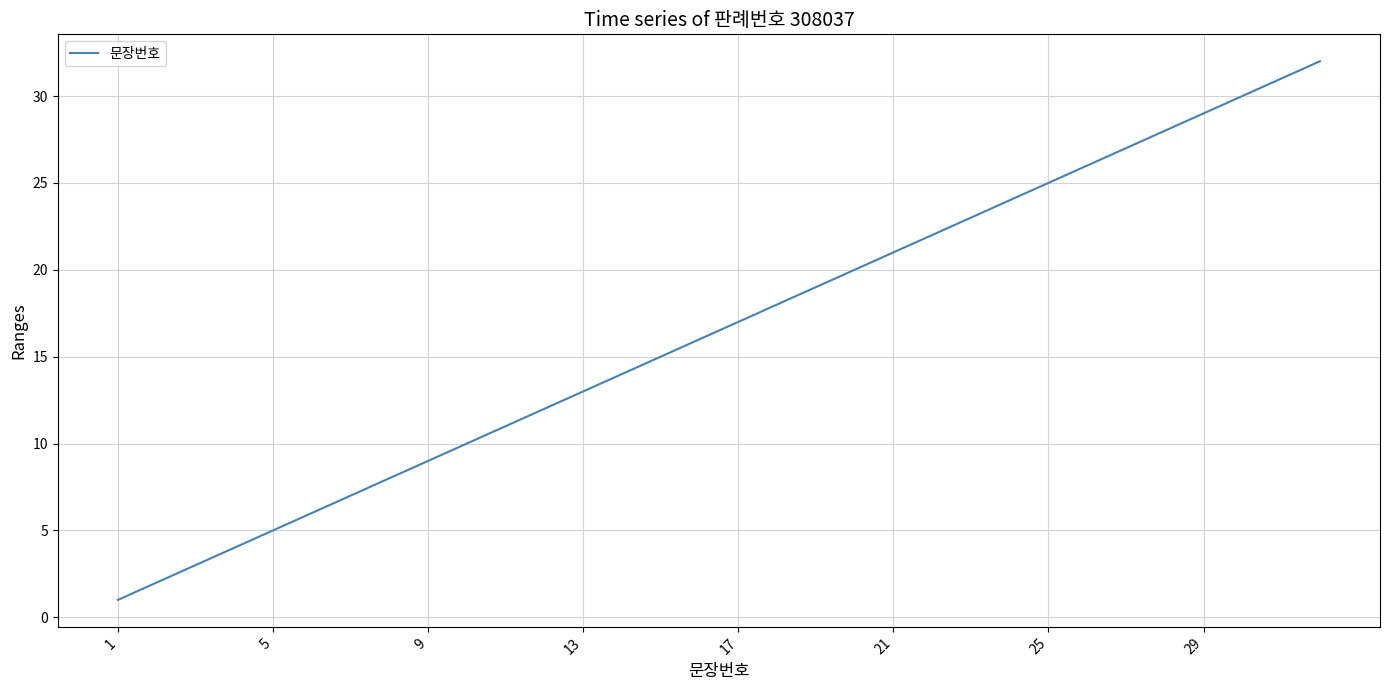

Is this an area chart (filled region under the line)?

No